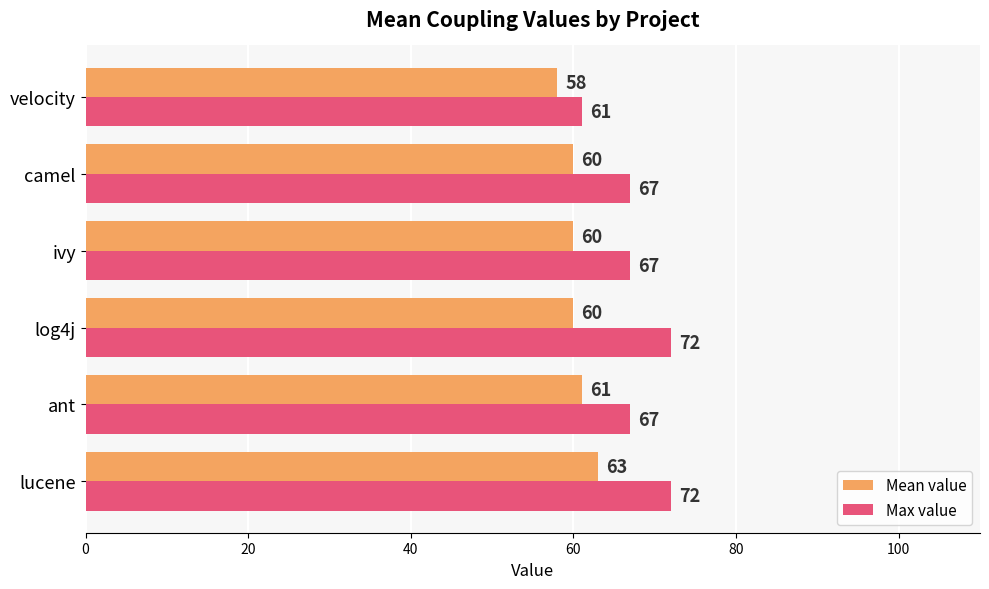

At camel, list the series in order from largest to smallest.

Max value, Mean value